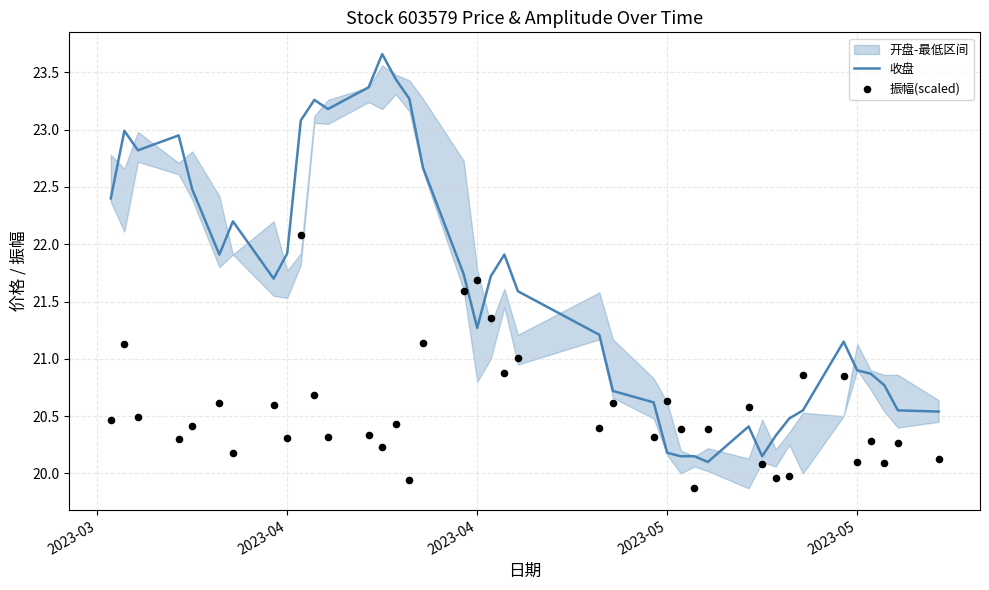

Which series reaches the maximum Y coordinate?

收盘